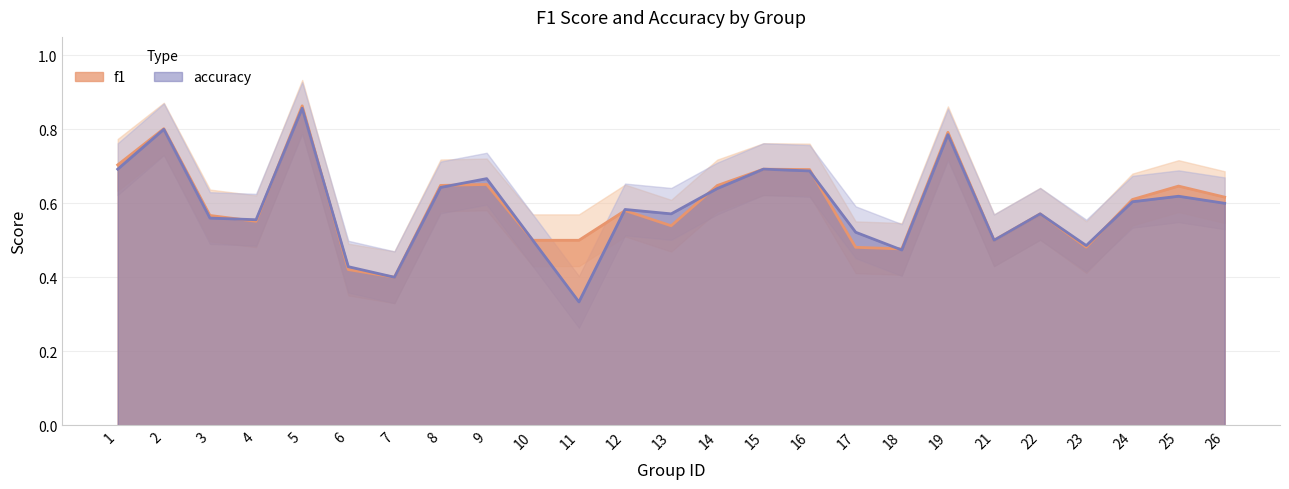

Which category has the lowest value in the accuracy series?

11